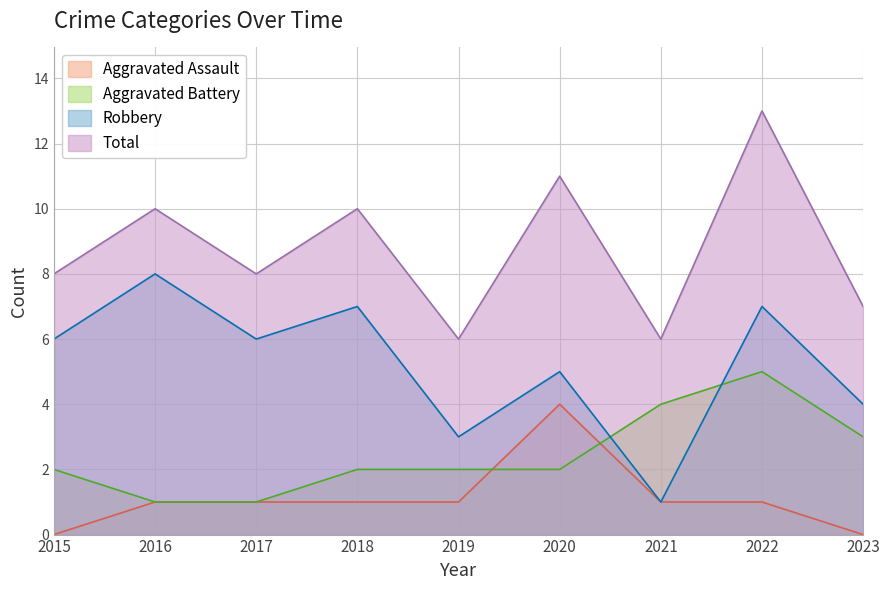

At which category is the sum across all series the highest?

2022